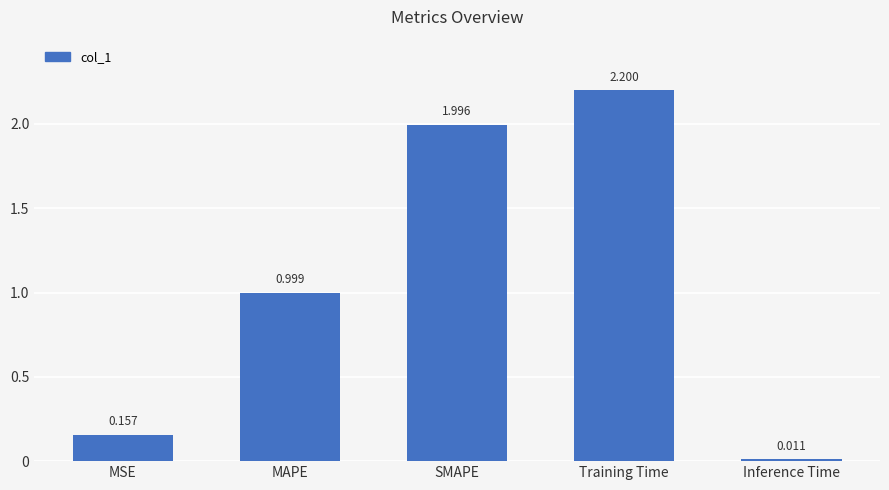

How many data points does each series have?

5